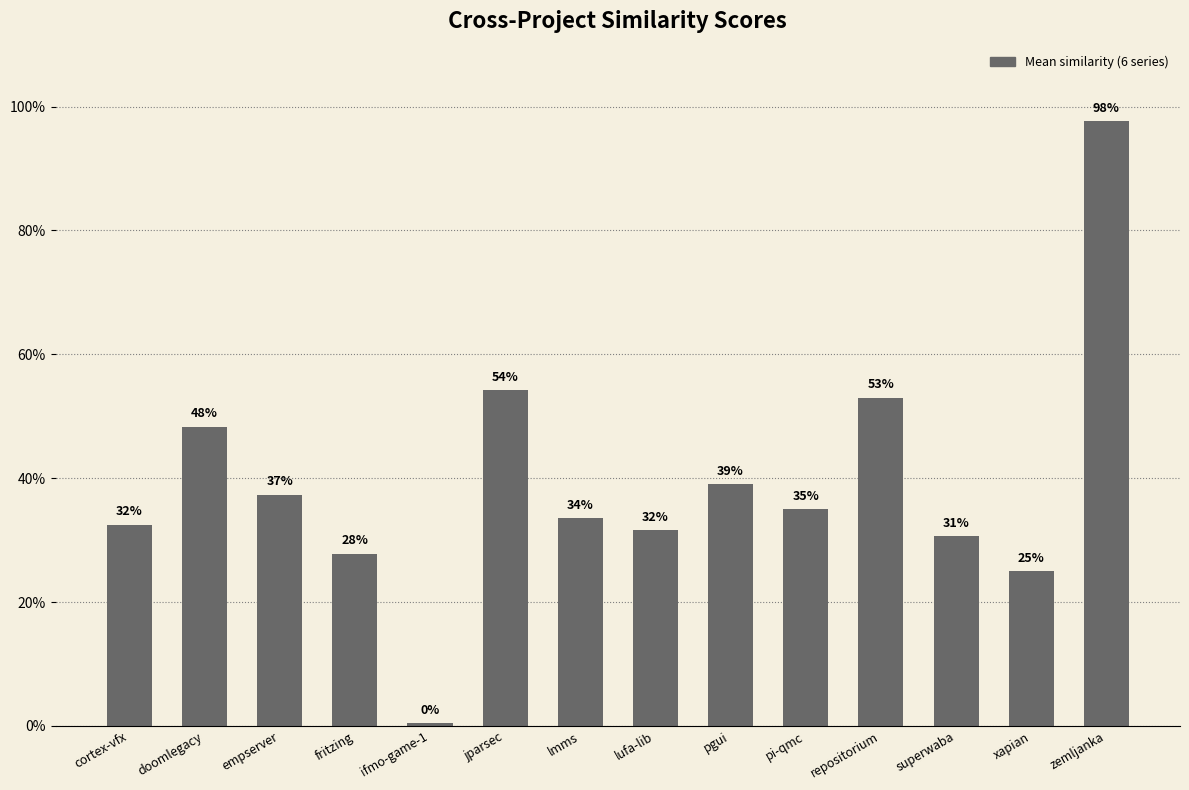

Reading right to left, extract all data points from this chart.

zemljanka=1.0	xapian=0.2	superwaba=0.3	repositorium=0.5	pi-qmc=0.3	pgui=0.4	lufa-lib=0.3	lmms=0.3	jparsec=0.5	ifmo-game-1=0.0	fritzing=0.3	empserver=0.4	doomlegacy=0.5	cortex-vfx=0.3